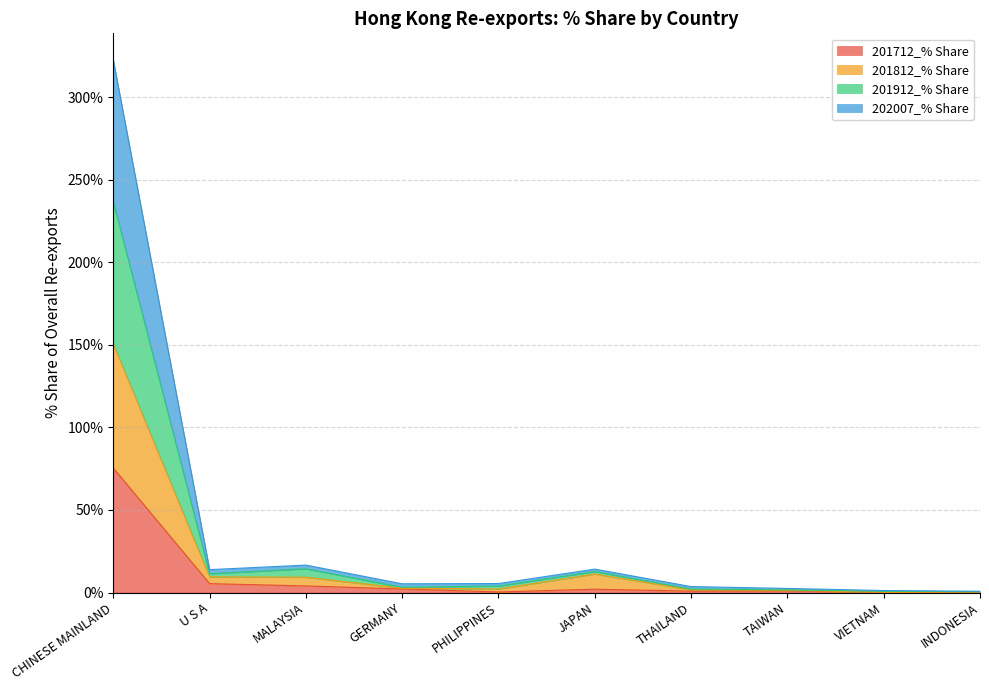

At which category is the sum across all series the highest?

CHINESE MAINLAND